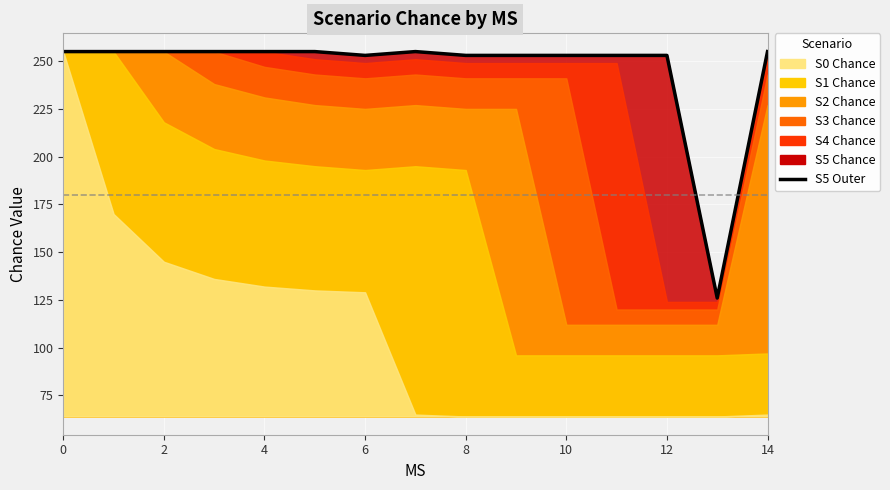

What is the value of the 10th point from the left?

253